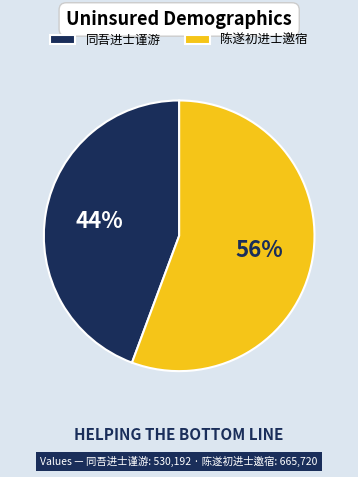

Rank the categories by value from highest to lowest.

陈遂初进士邀宿, 同吾进士谨游